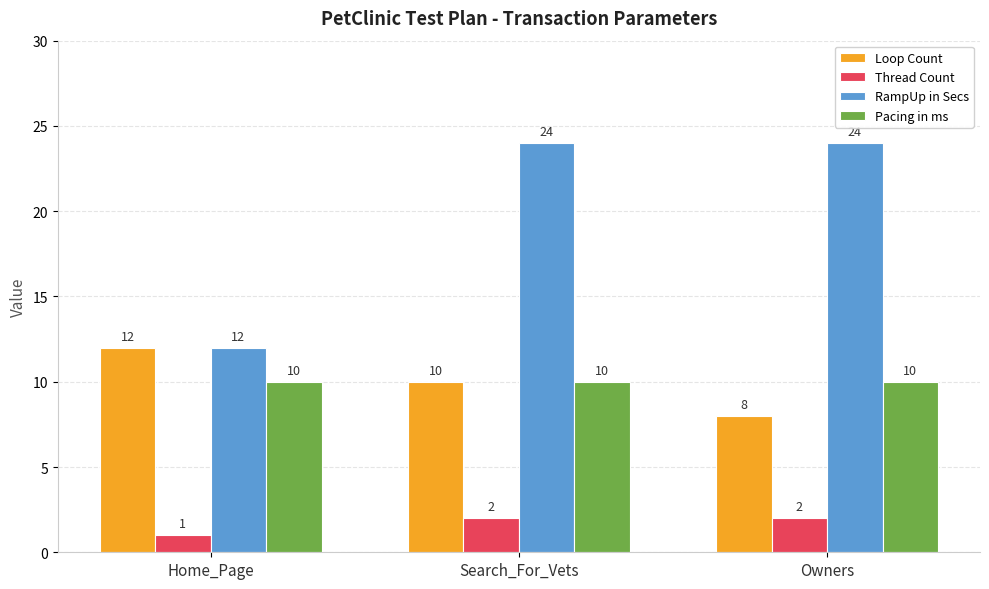

How many bars are there in each group?

4